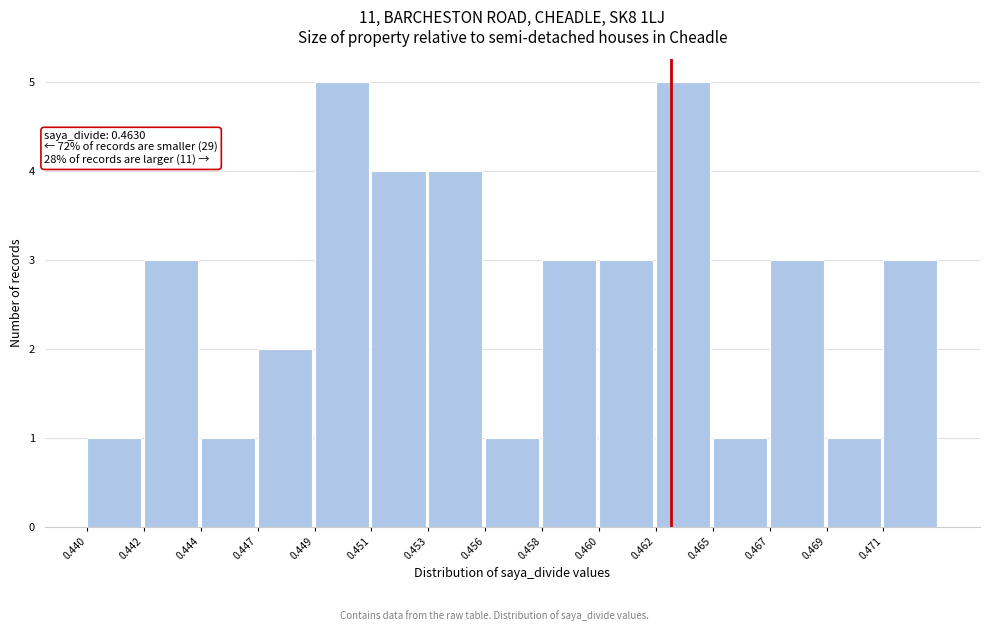

Reading right to left, list all the values displayed in this chart.

0.471=3	0.469=1	0.467=3	0.465=1	0.462=5	0.460=3	0.458=3	0.456=1	0.453=4	0.451=4	0.449=5	0.447=2	0.444=1	0.442=3	0.440=1